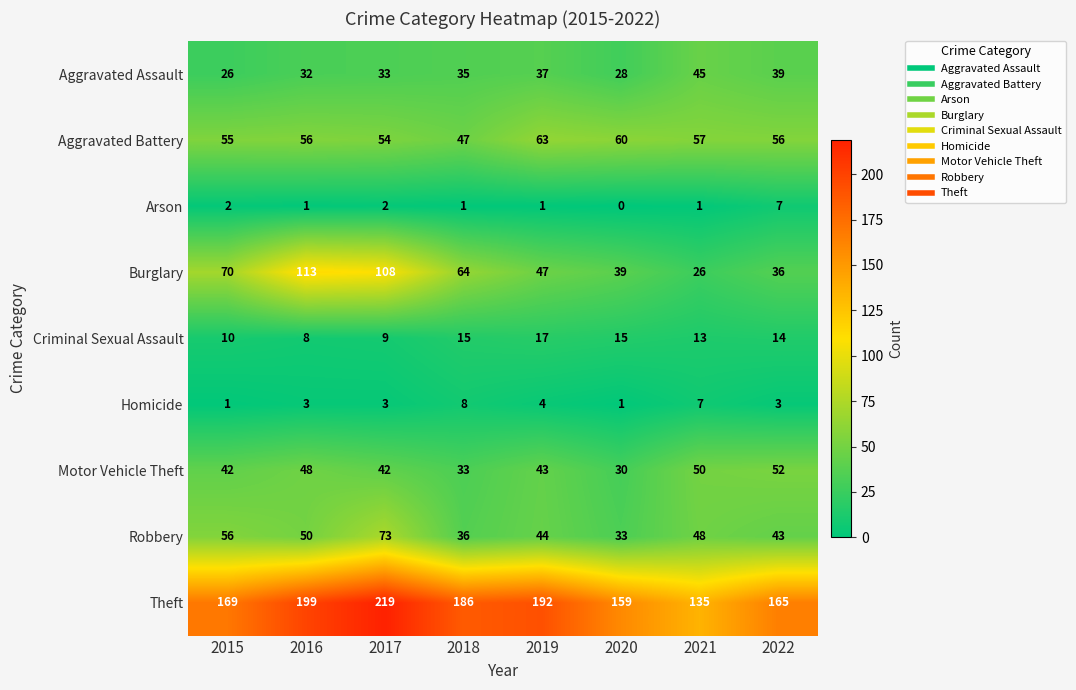

True or false: Aggravated Assault has a value of 33 at 2017.

True